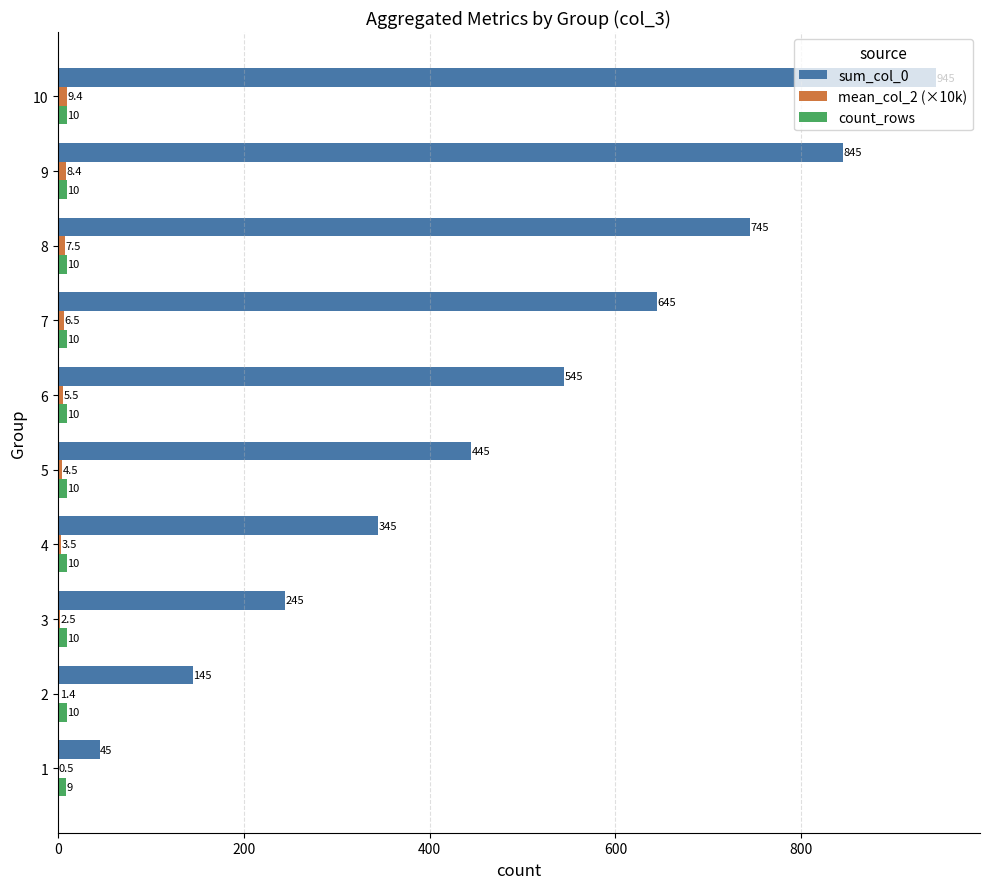

How many count_rows values are between 10 and 11?

9